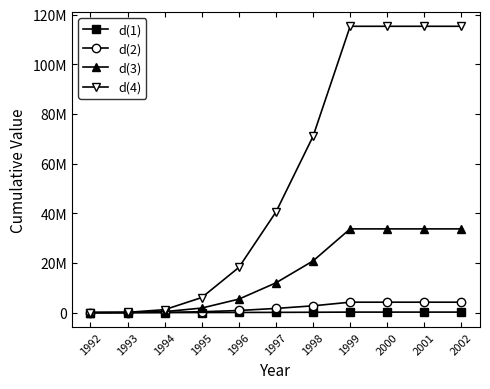

Reading left to right, extract all data points from this chart.

d(1): 1992=152	1993=2856	1994=11368	1995=29791	1996=58895	1997=98256	1998=142834	1999=201074	2000=201074	2001=201074	2002=201074
d(2): 1992=369	1993=16059	1994=96045	1995=341283	1996=850673	1997=1681592	1998=2729844	1999=4195366	2000=4195366	2001=4195366	2002=4195366
d(3): 1992=506	1993=45741	1994=393339	1995=1833189	1996=5426701	1997=11987796	1998=20808492	1999=33705585	2000=33705585	2001=33705585	2002=33705585
d(4): 1992=610	1993=105112	1994=1184069	1995=6068646	1996=18191226	1997=40508832	1998=70971611	1999=115276212	2000=115276212	2001=115276212	2002=115276212